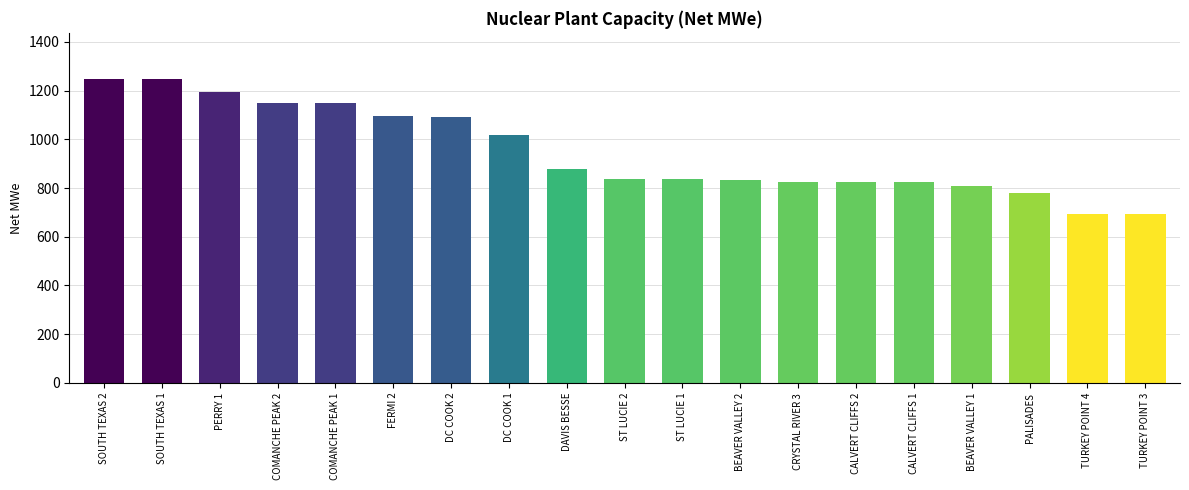

Does the chart contain stacked bars?

No